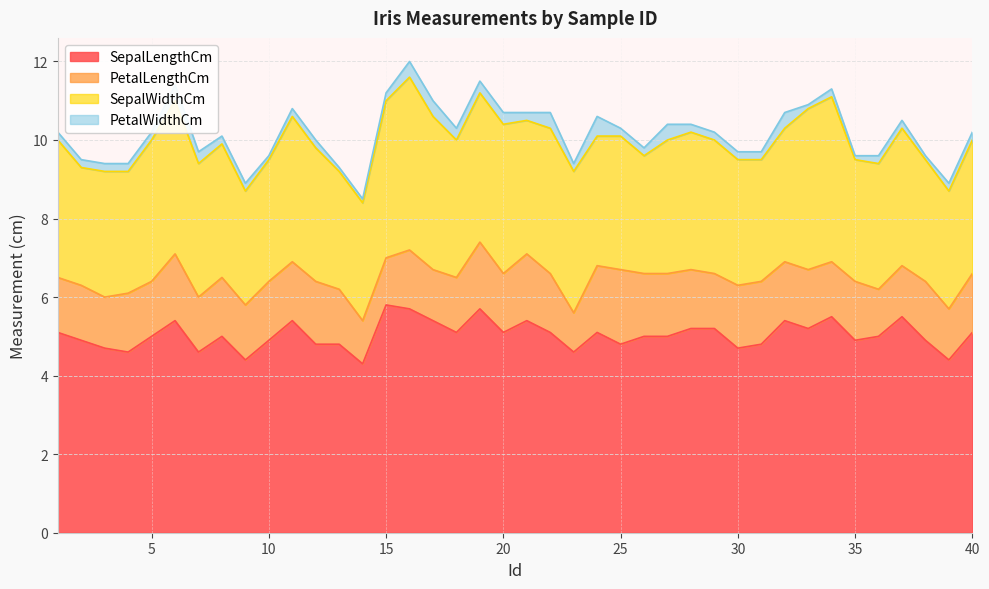

True or false: PetalWidthCm has more than 1 interior local peaks.

True